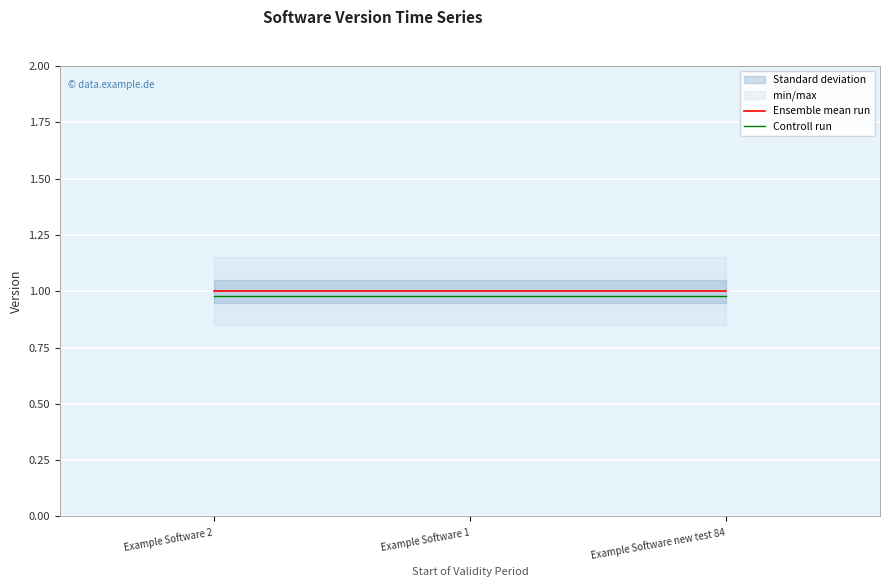

List the series in order of their peak value, highest first.

Ensemble mean run, Controll run